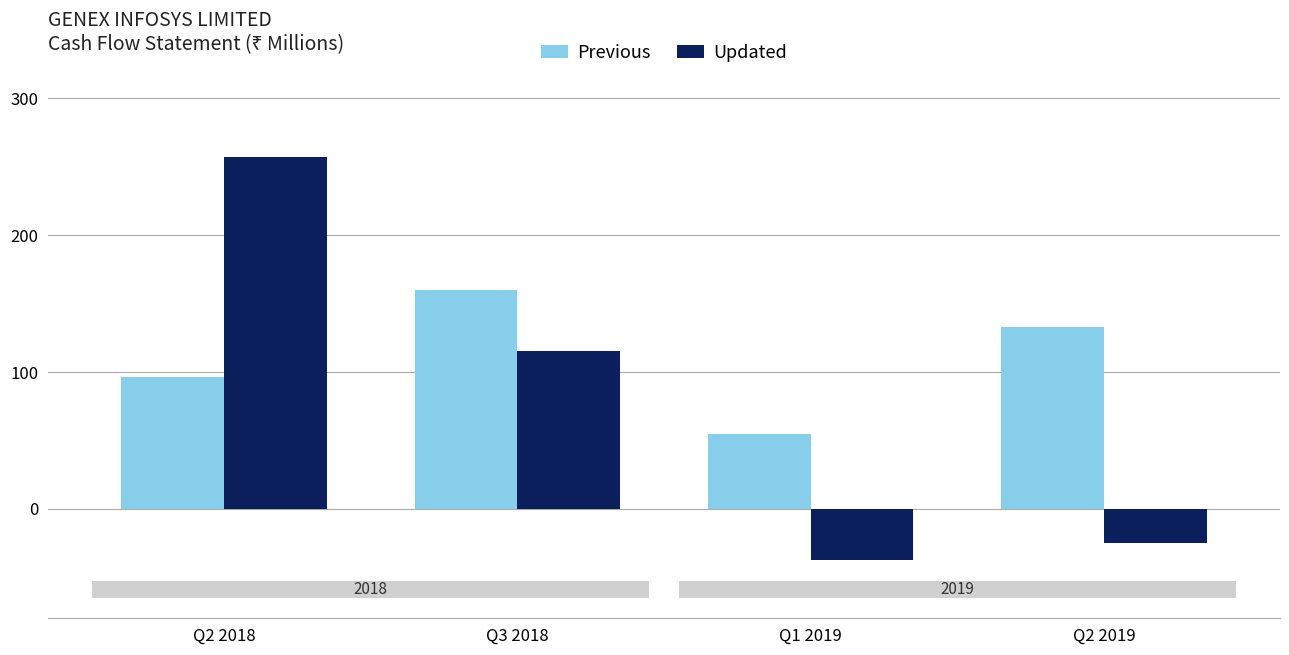

At which label does Updated first exceed 115?

Q2 2018